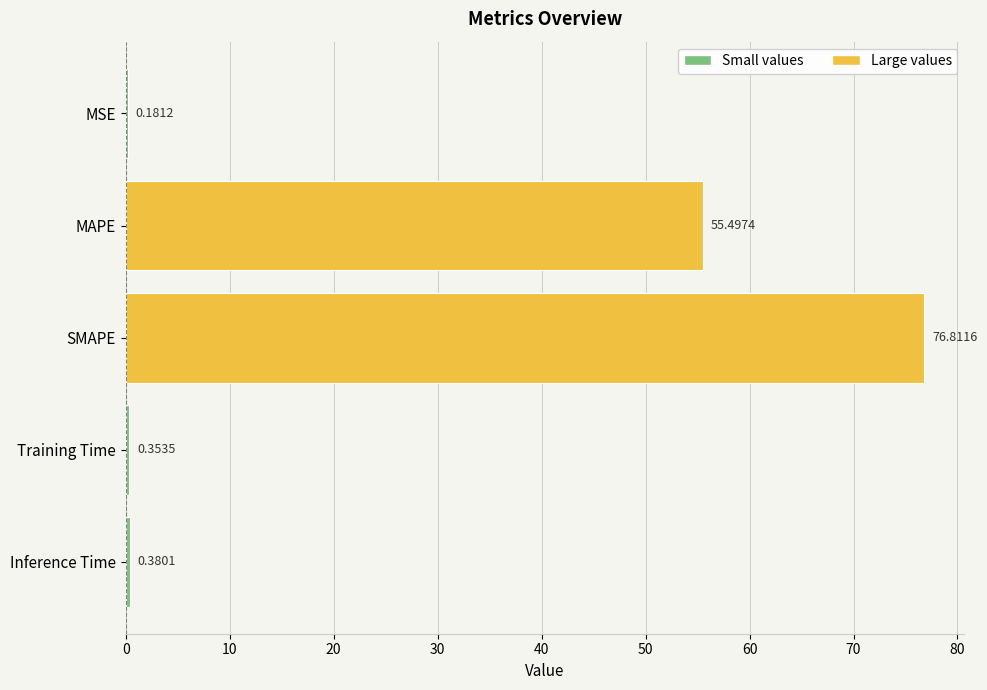

Where is the data nearest to the value 38?

MAPE